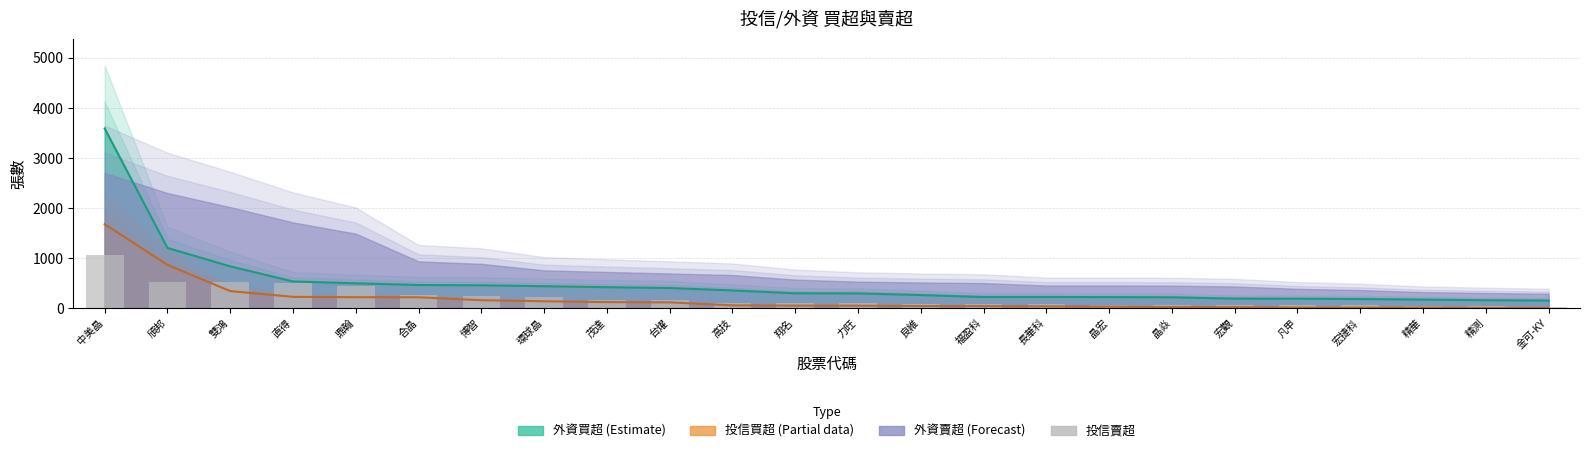

What is the ratio of the value at 高技 to the value at 良維?

1.4